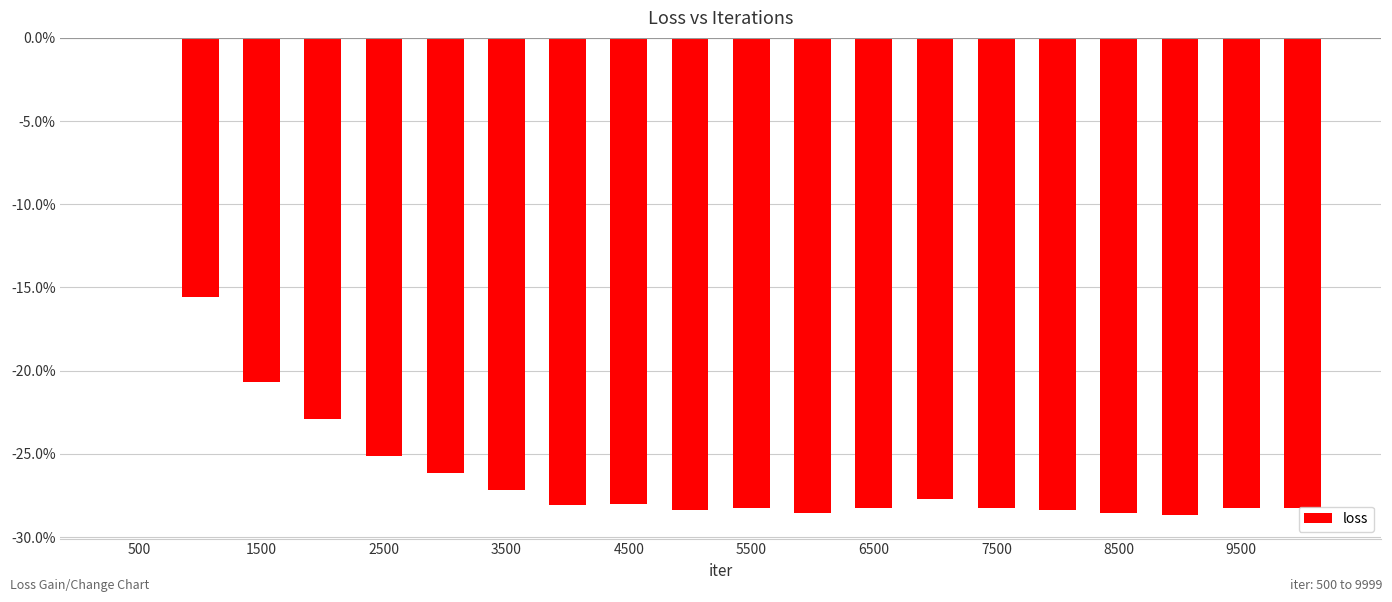

Are the bars horizontal?

No